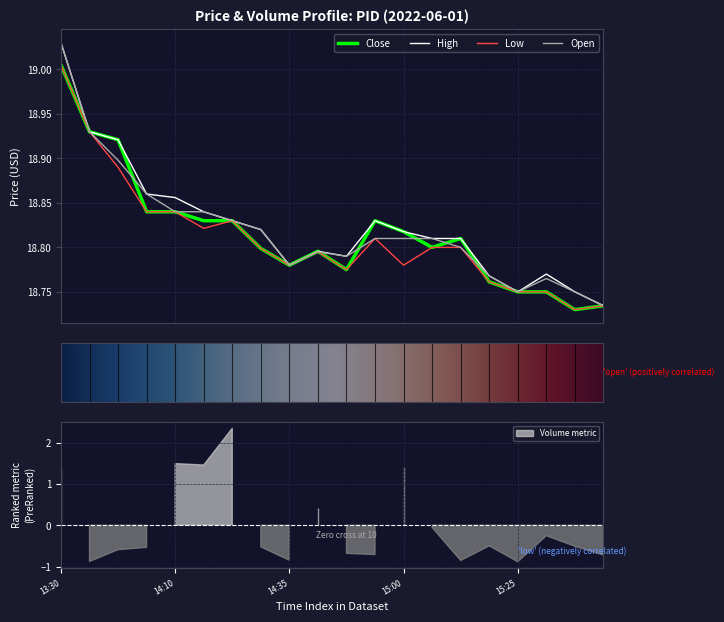

At which category does low reach its first local peak?

2022-06-01 14:20